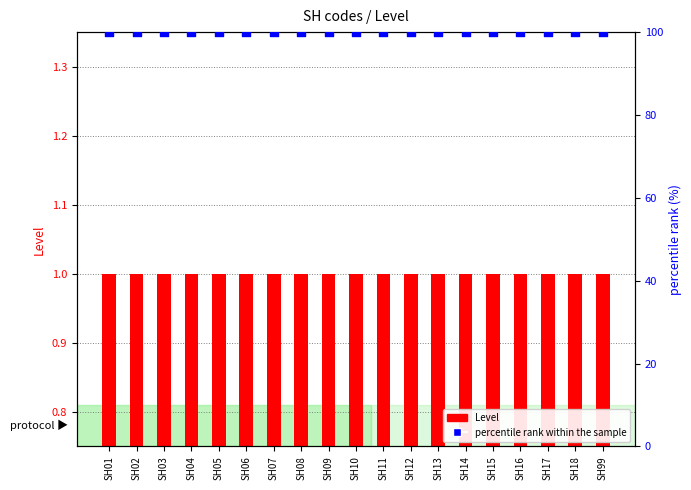

Which series has the largest total across all categories?

percentile rank within the sample